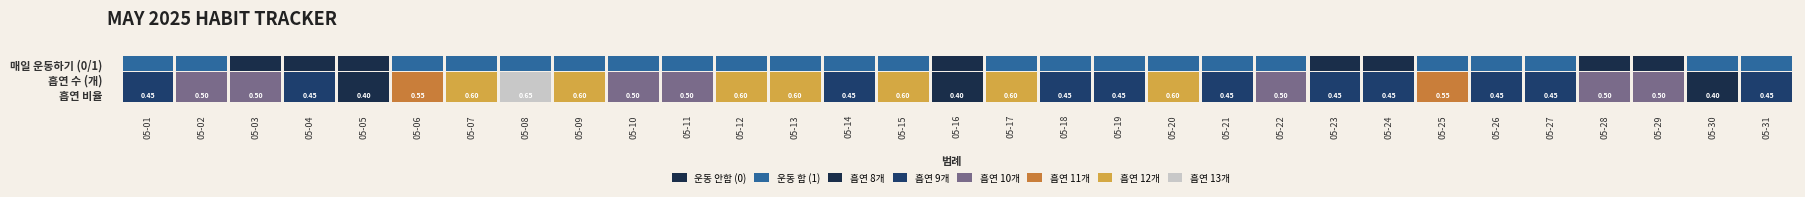

At 0, list the series in order from largest to smallest.

2025-05-01, 2025-05-02, 2025-05-06, 2025-05-07, 2025-05-08, 2025-05-09, 2025-05-10, 2025-05-11, 2025-05-12, 2025-05-13, 2025-05-14, 2025-05-15, 2025-05-17, 2025-05-18, 2025-05-19, 2025-05-20, 2025-05-21, 2025-05-22, 2025-05-25, 2025-05-26, 2025-05-27, 2025-05-30, 2025-05-31, 2025-05-03, 2025-05-04, 2025-05-05, 2025-05-16, 2025-05-23, 2025-05-24, 2025-05-28, 2025-05-29